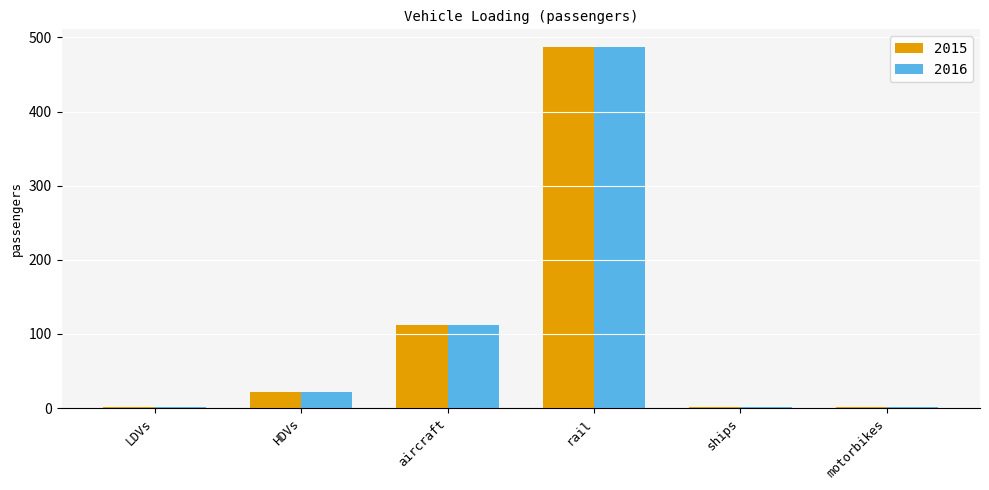

What is the difference between the 2016 values at HDVs and rail?

465.4